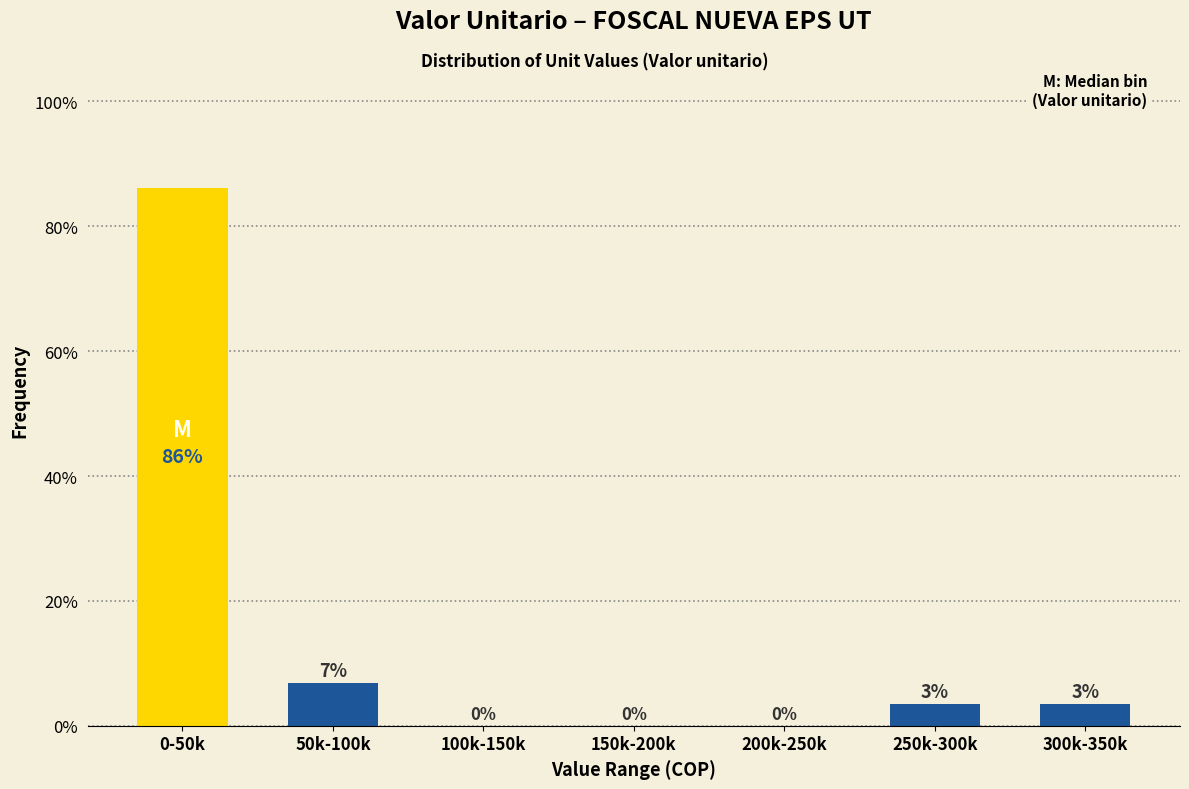

Between 200k-250k and 300k-350k, which is larger?

300k-350k